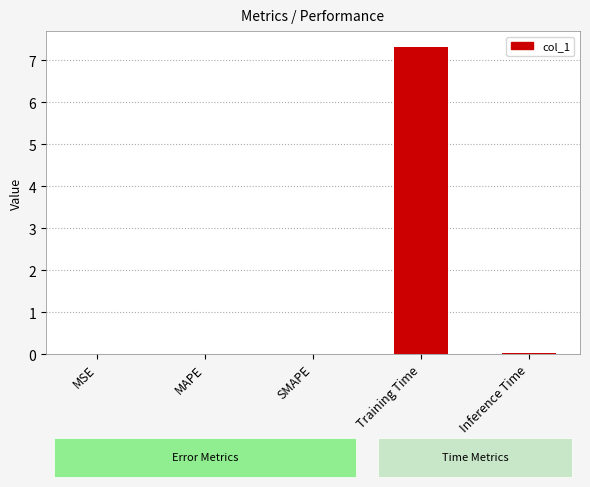

What is the sum of all values?

7.4